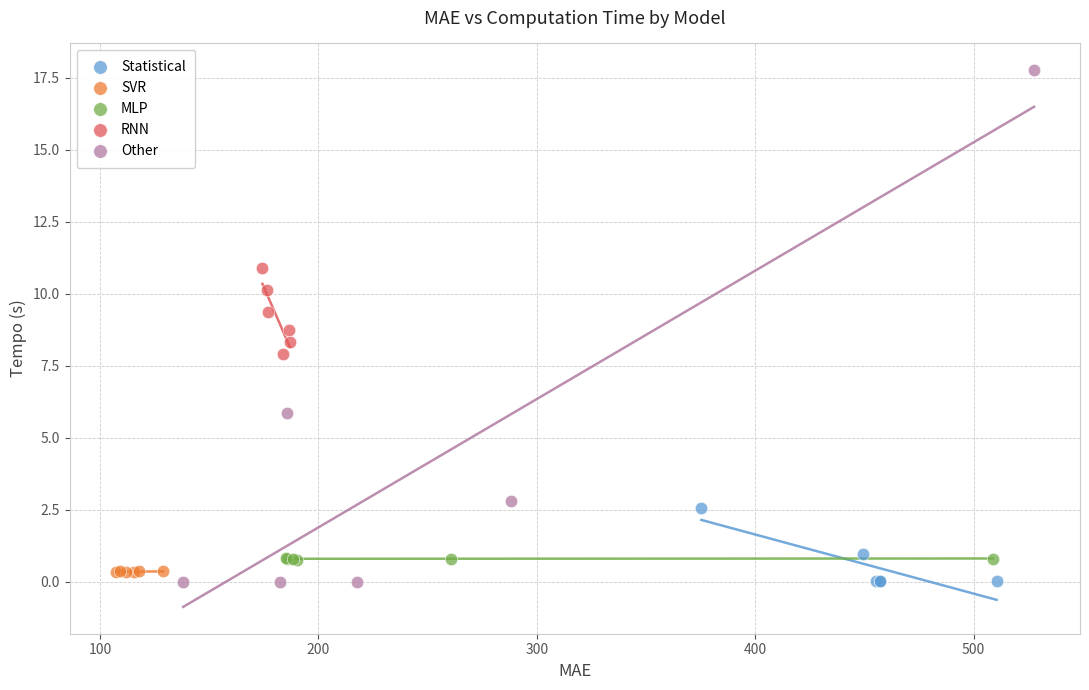

Which series has the largest Y range (max minus min)?

Other